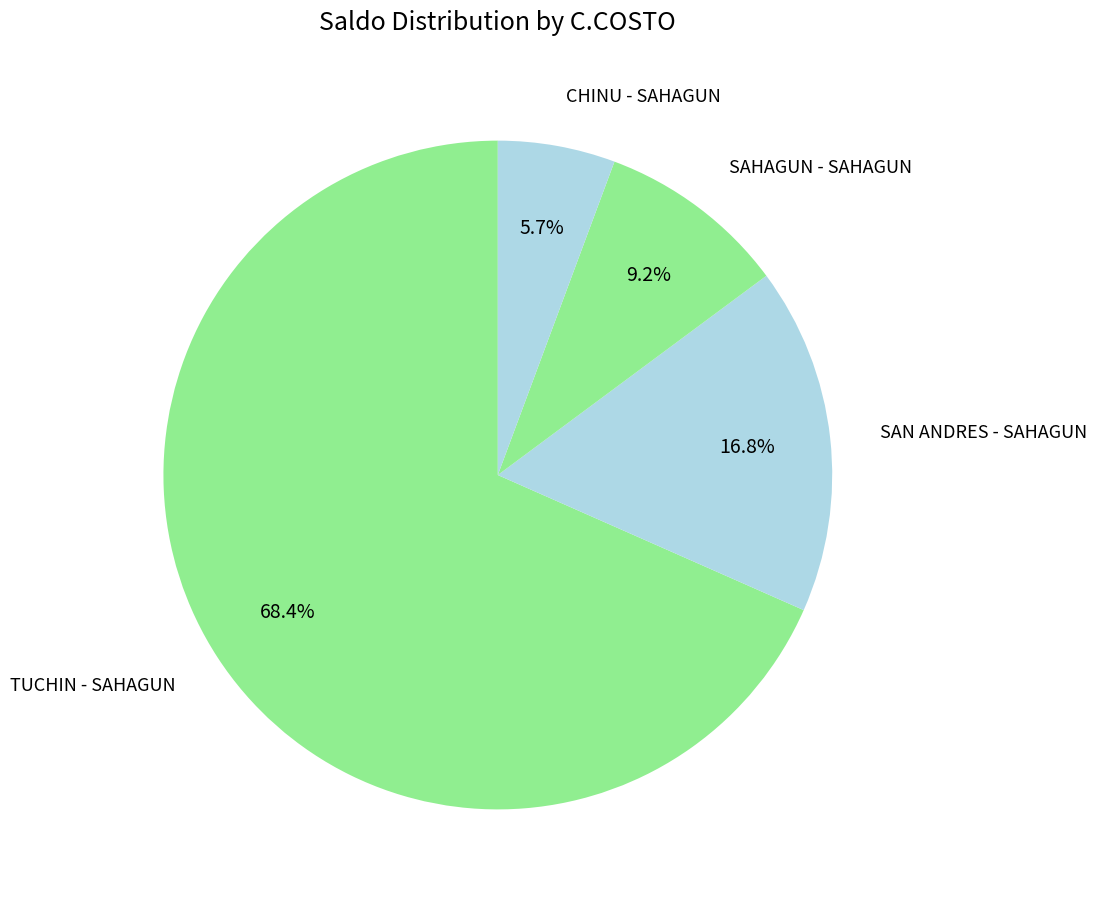

How many slices are in this pie chart?

4